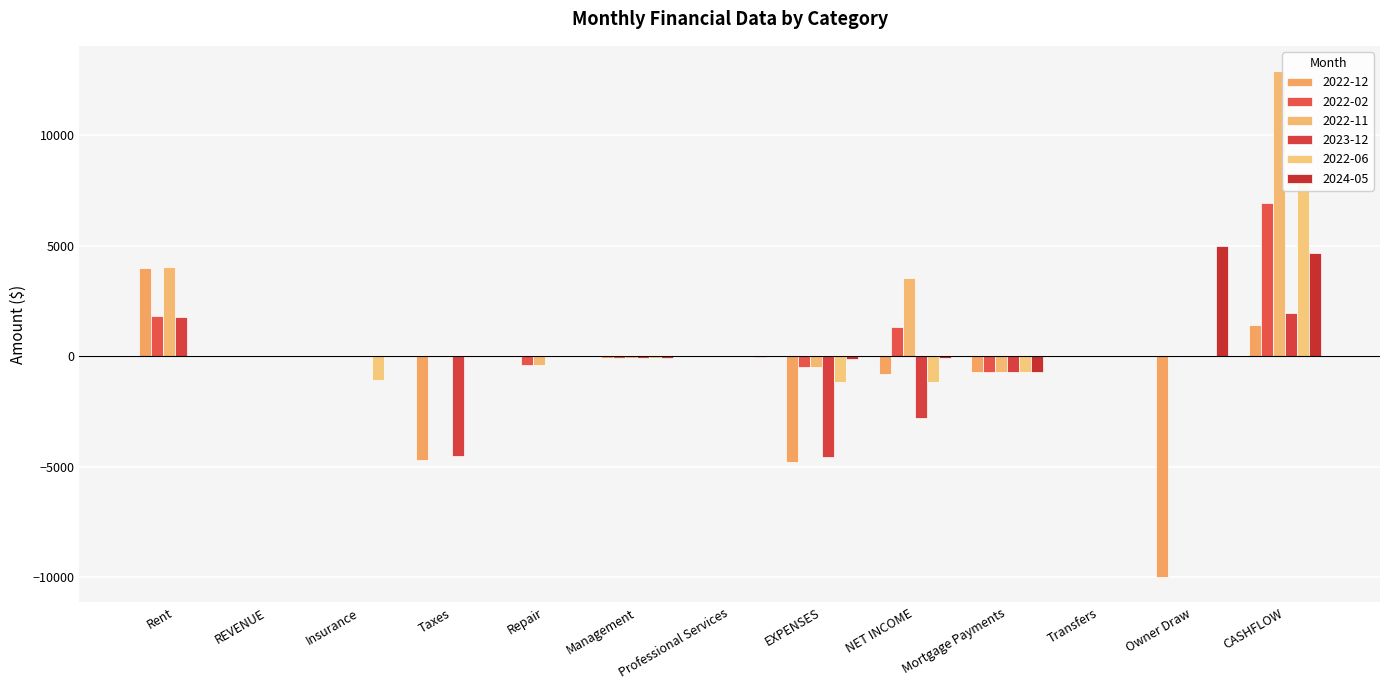

What is the label of the 10th bar from the right?

Taxes